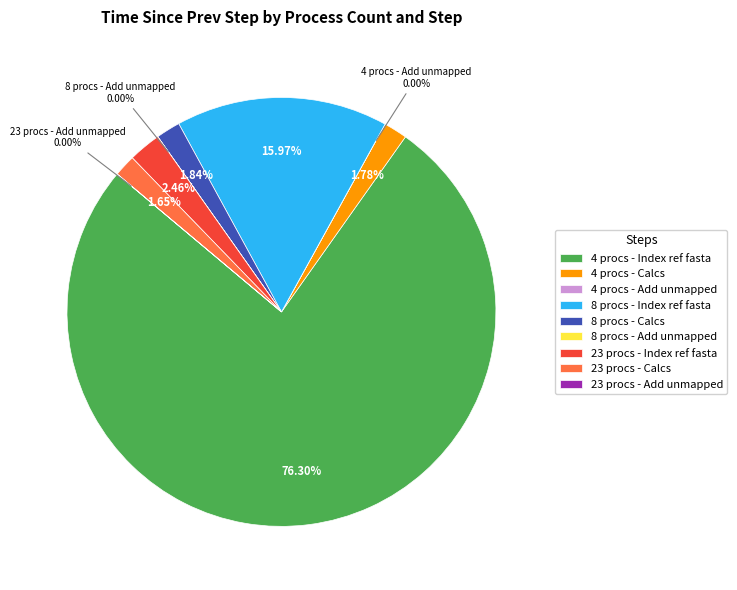

What is the majority slice?

4 procs - Index ref fasta